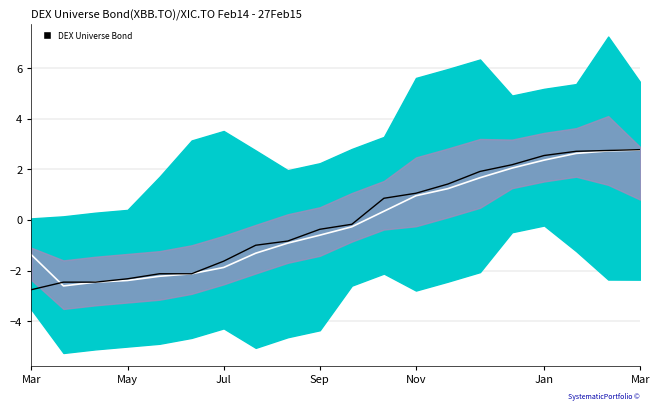

What is the average value of the MA Line series?

-0.1